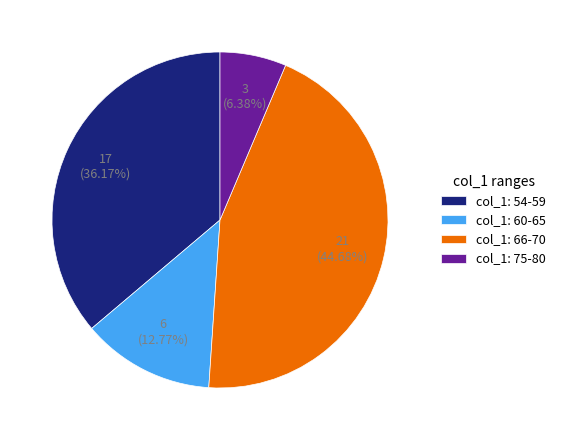

Which has a higher value, col_1: 75-80 or col_1: 60-65?

col_1: 60-65